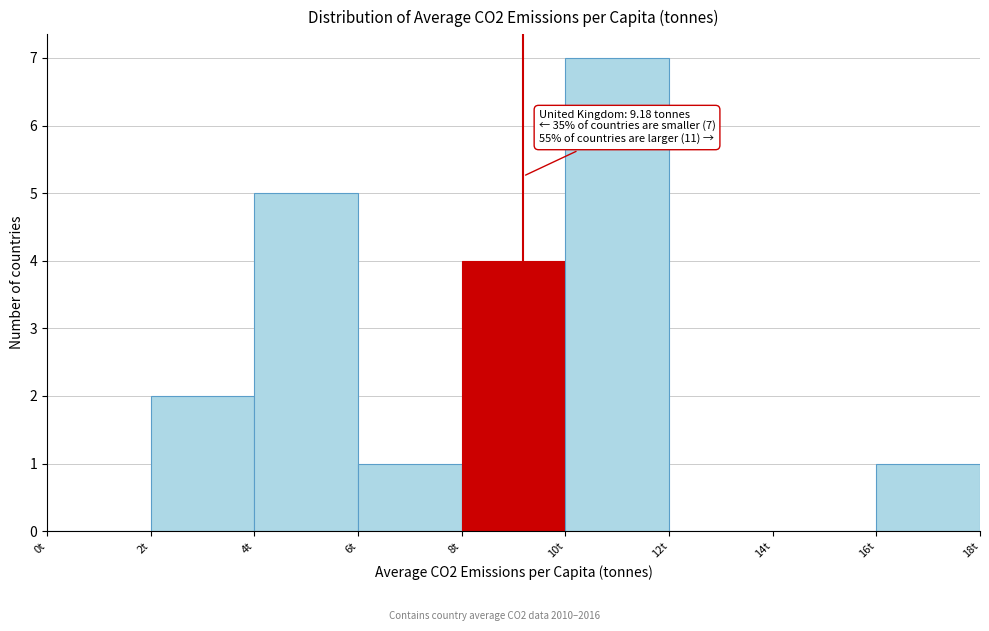

Over which range of the x-axis is the bar tallest?

10 to 12